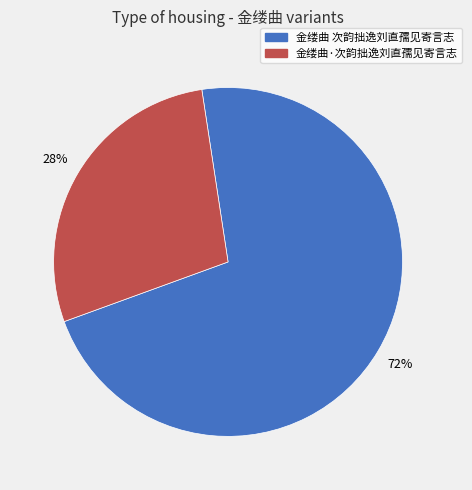

Between 金缕曲·次韵拙逸刘直孺见寄言志 and 金缕曲 次韵拙逸刘直孺见寄言志, which is larger?

金缕曲 次韵拙逸刘直孺见寄言志